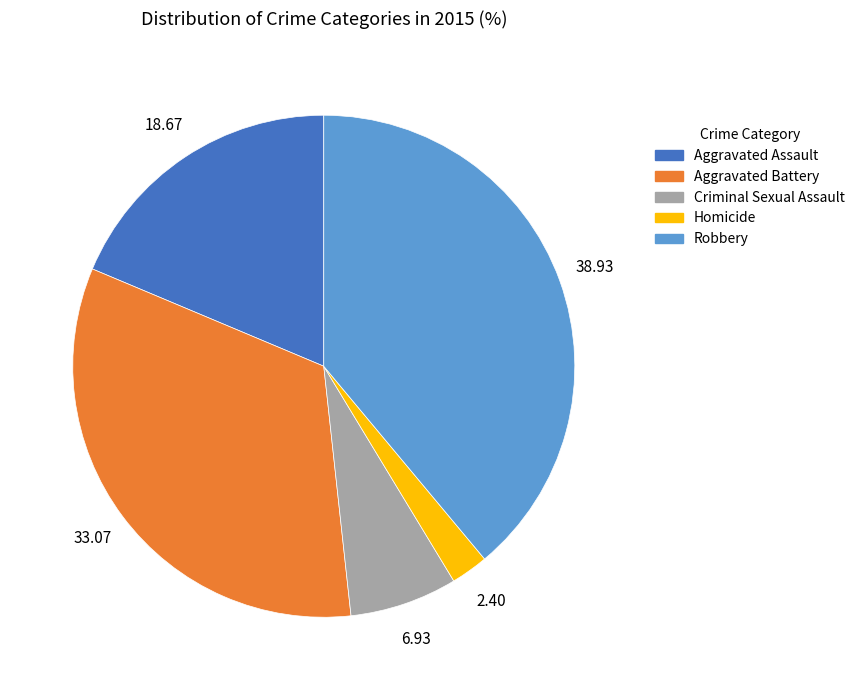

Rank the categories by value from lowest to highest.

Homicide, Criminal Sexual Assault, Aggravated Assault, Aggravated Battery, Robbery